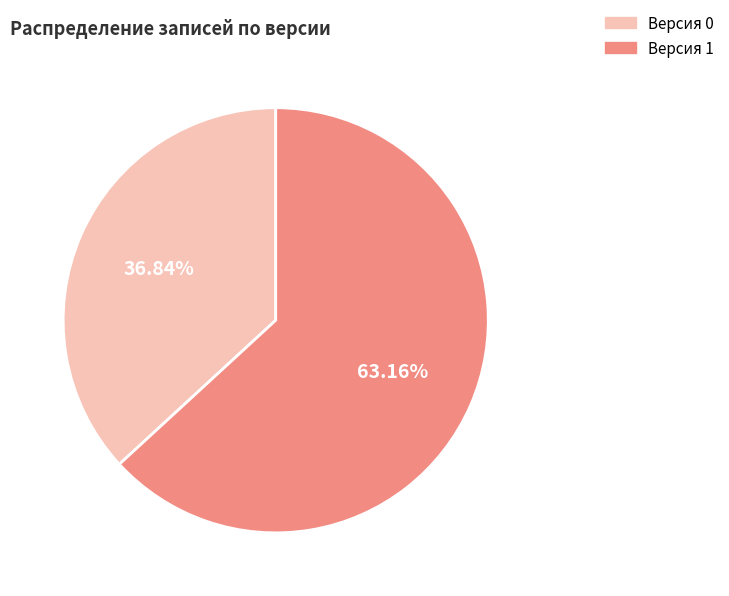

Combined, do Версия 1 and Версия 0 account for over 50%?

Yes